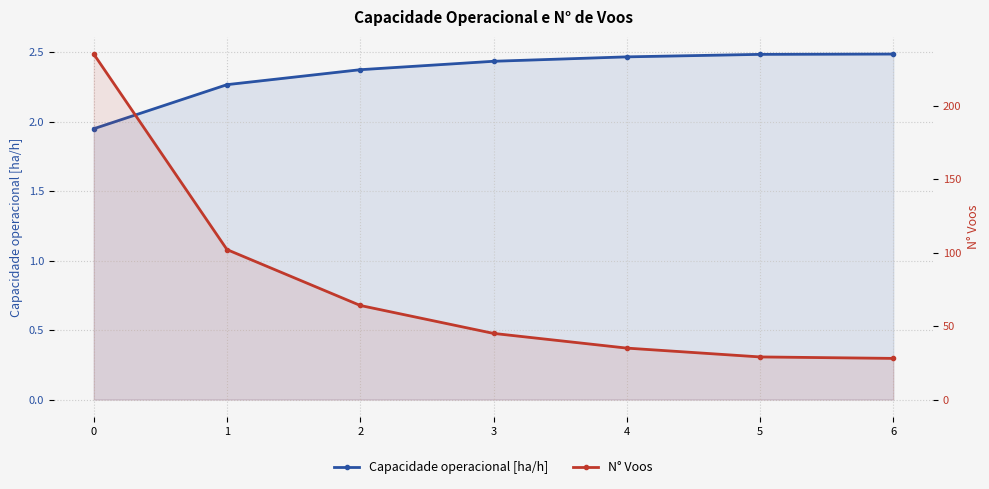

What is the difference between the highest and lowest values at 6?

25.5